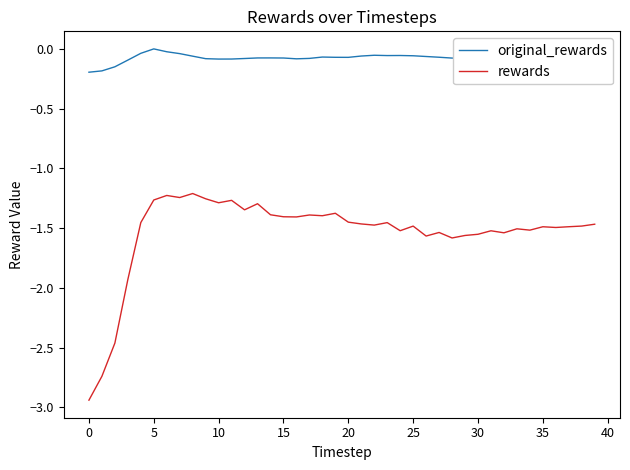

Which series has the largest range (max minus min)?

rewards